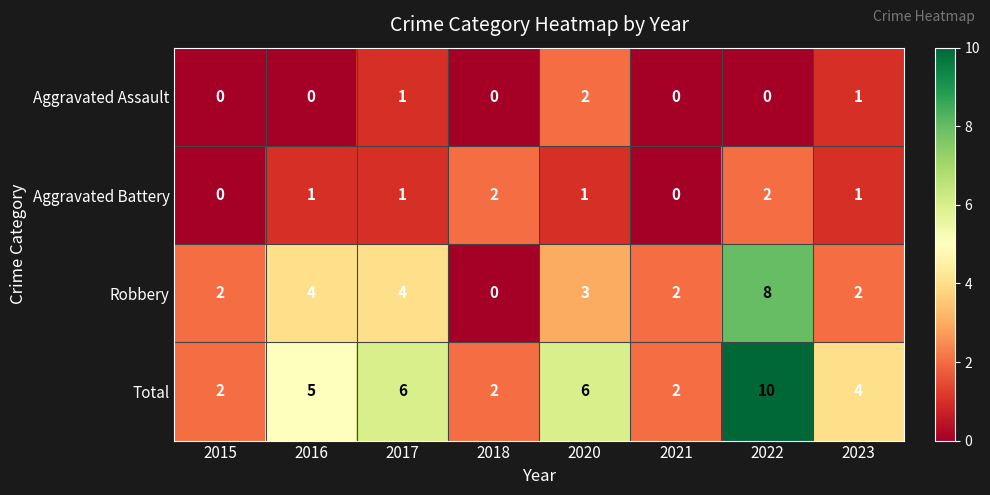

Count the Total values in the range 2 to 6.

7